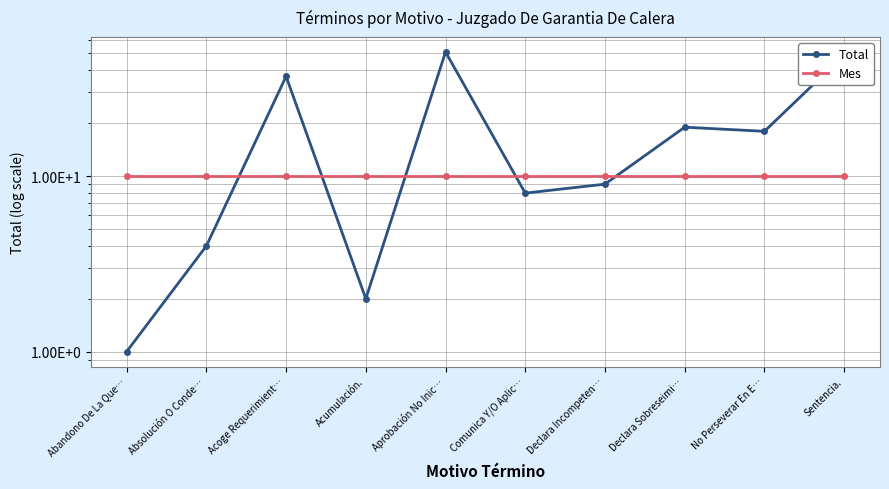

Count the number of data series in this chart.

2